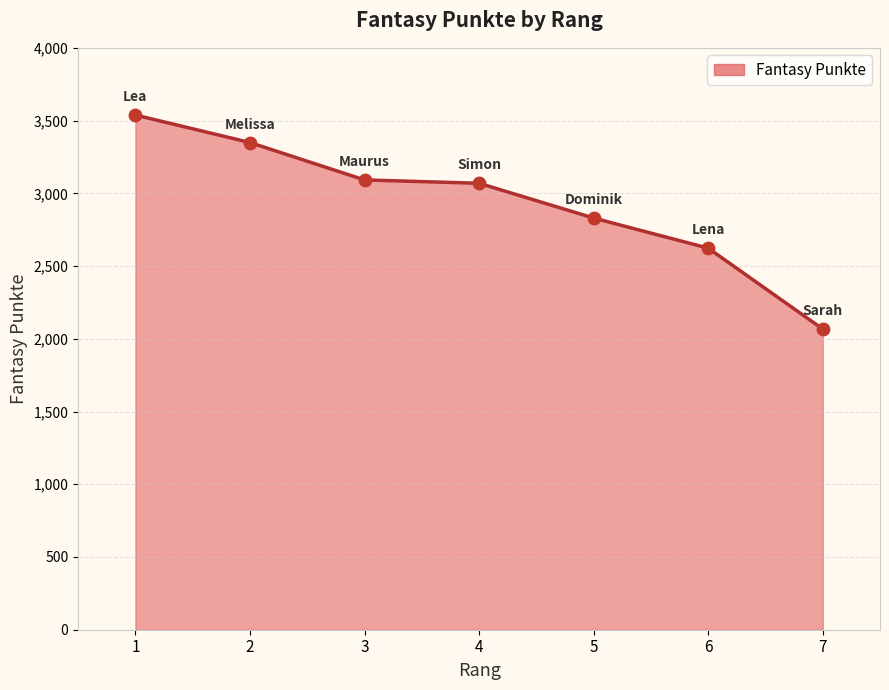

What is the ratio of the value at 3 to the value at 6?

1.2